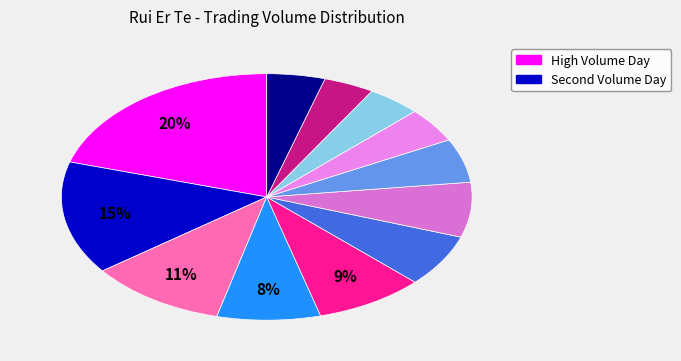

How many slices are in this pie chart?

12